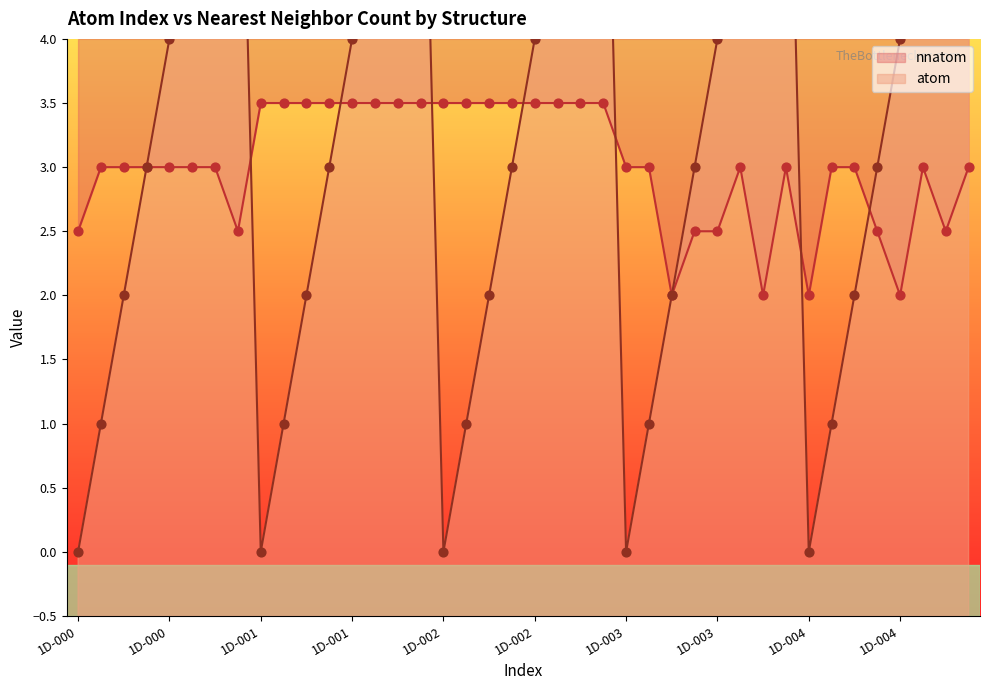

Is the value of atom at 1D-004 greater than the value of nnatom at 1D-004?

No